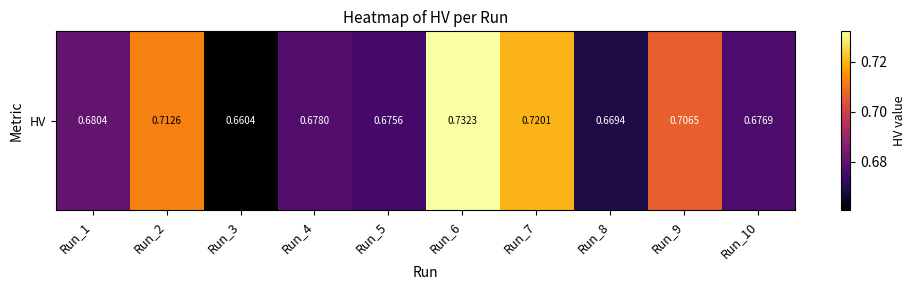

How many series are shown in this chart?

1